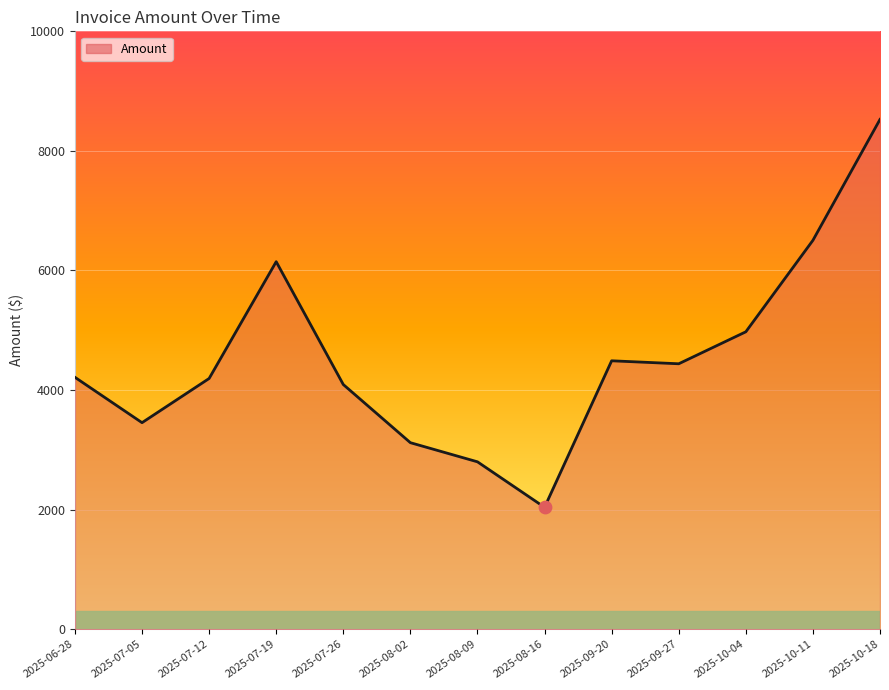

Between 2025-09-27 and 2025-07-26, which is larger?

2025-09-27